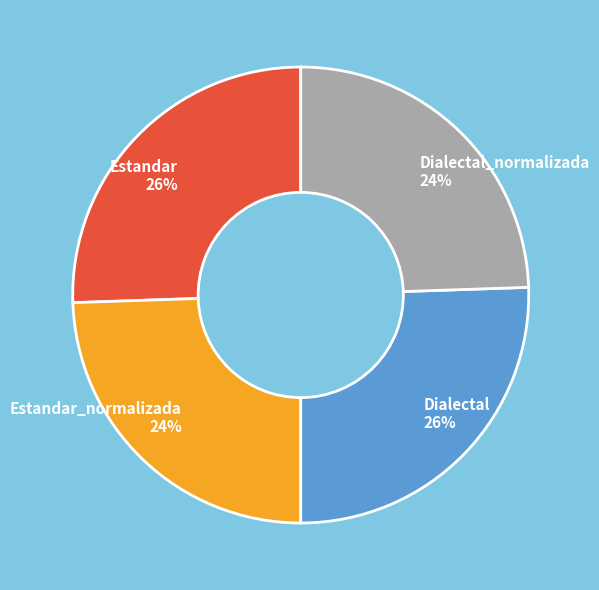

Is there a majority slice in this chart?

No